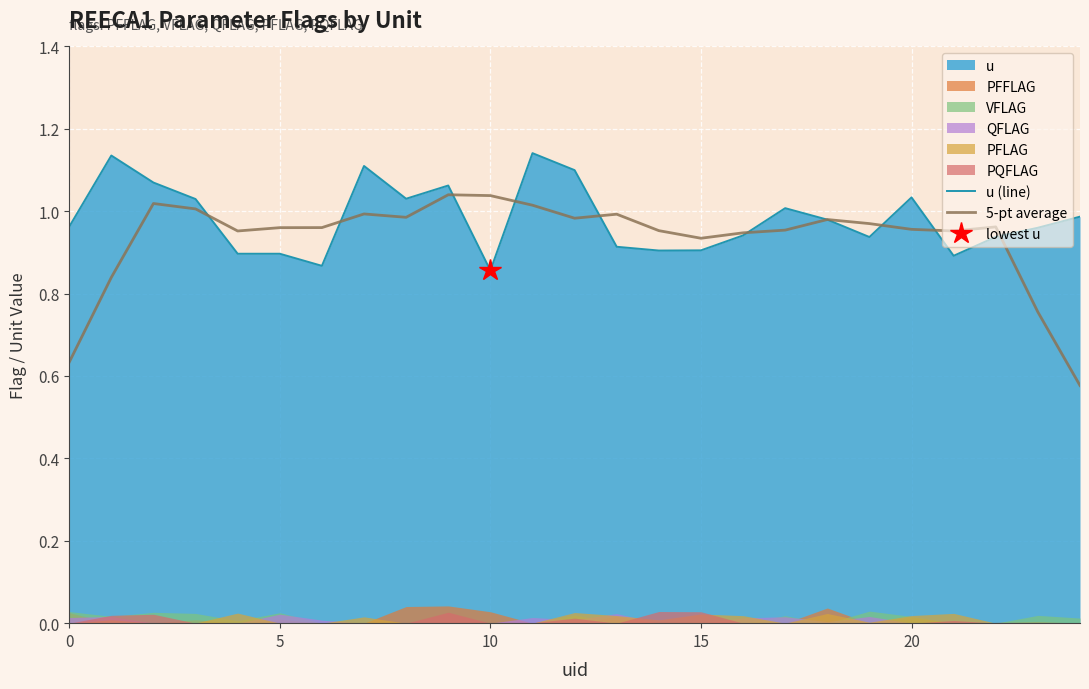

Reading left to right, extract all data points from this chart.

u (line): 1.0	1.1	1.1	1.0	0.9	0.9	0.9	1.1	1.0	1.1	0.9	1.1	1.1	0.9	0.9	0.9	0.9	1.0	1.0	0.9	1.0	0.9	0.9	1.0	1.0
5-pt average: 0.6	0.8	1.0	1.0	1.0	1.0	1.0	1.0	1.0	1.0	1.0	1.0	1.0	1.0	1.0	0.9	0.9	1.0	1.0	1.0	1.0	1.0	1.0	0.8	0.6